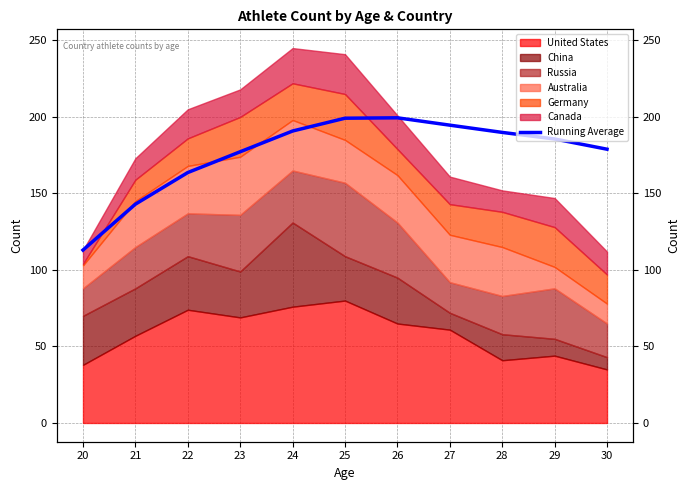

How many values exceed 185?

6